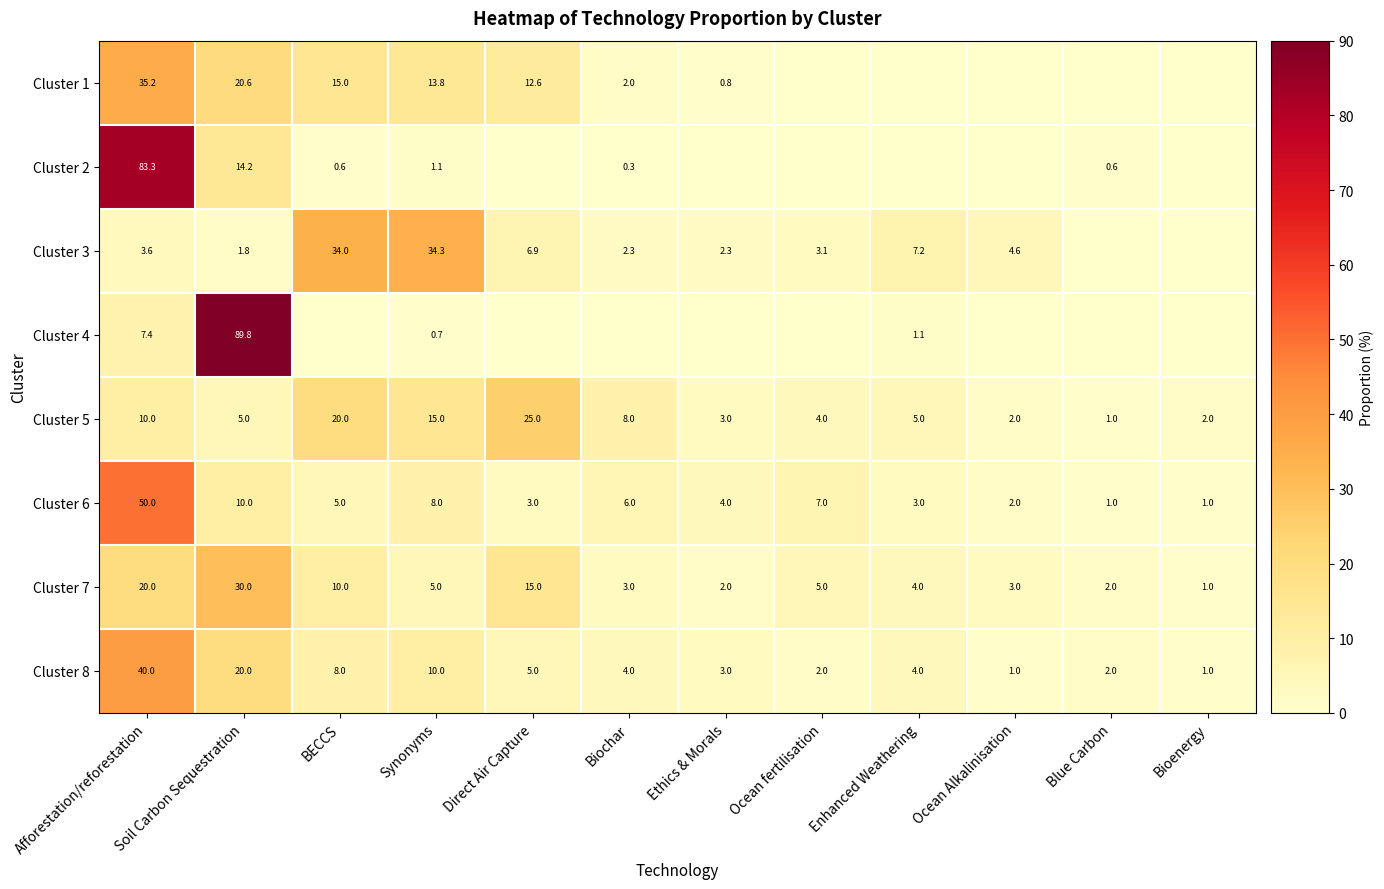

What is the approximate value of Cluster 5 at Ethics & Morals?

3.0